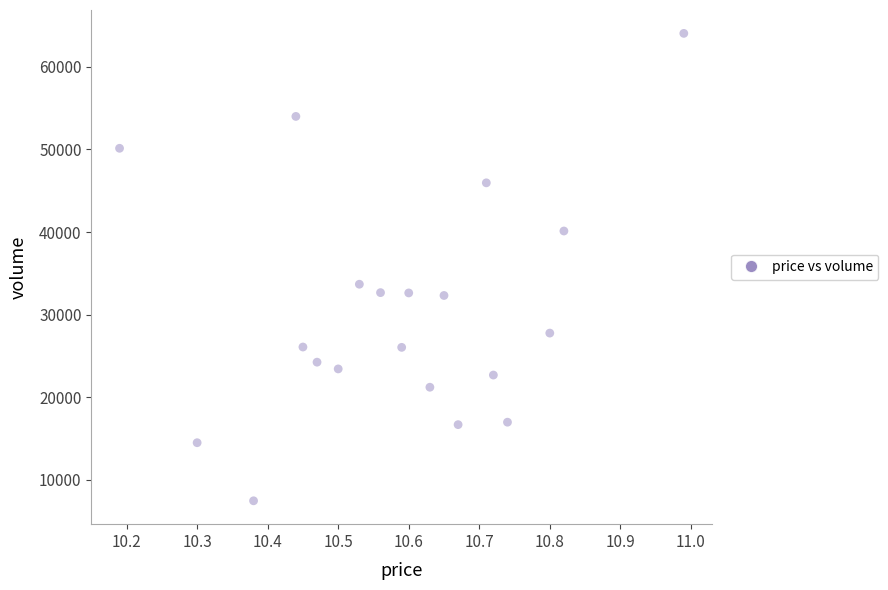

What Y value in the scatter plot is closest to 35758?

33683